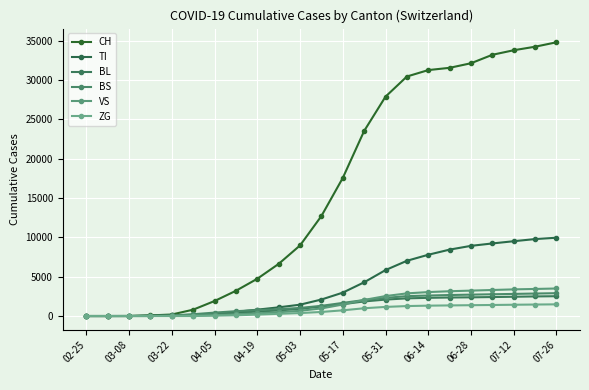

How many series are shown in this chart?

6